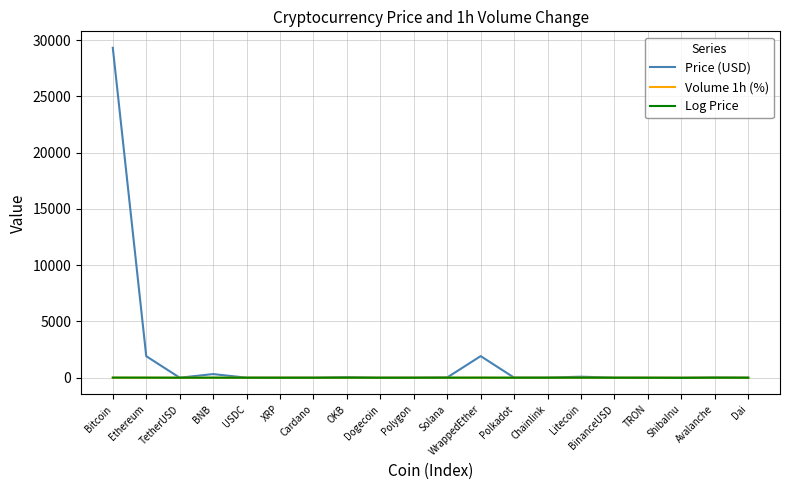

In Log Price, how many points are lower than both neighbors (excluding endpoints)?

5